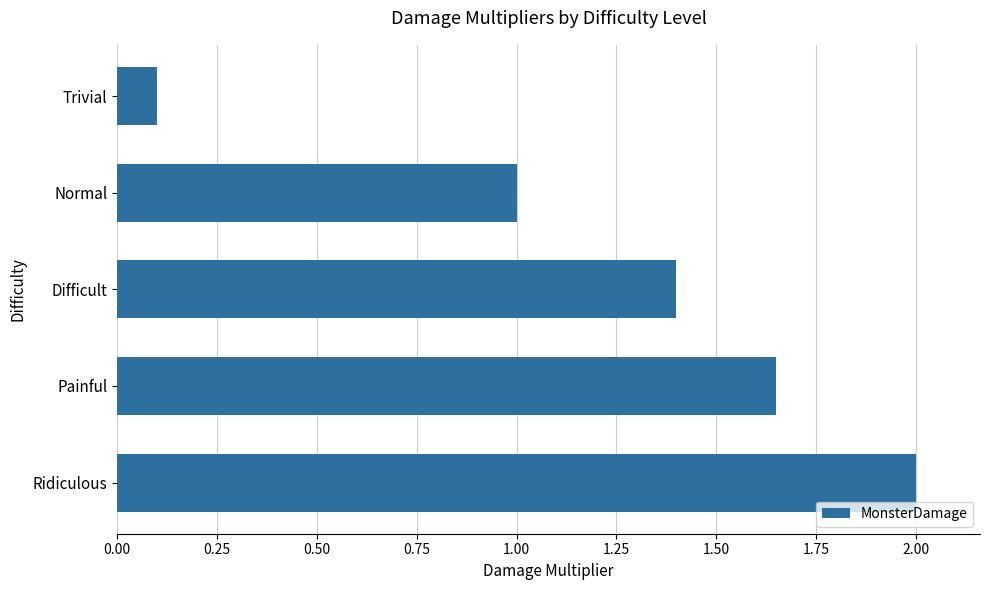

Are the bars grouped side by side (vs. stacked)?

No